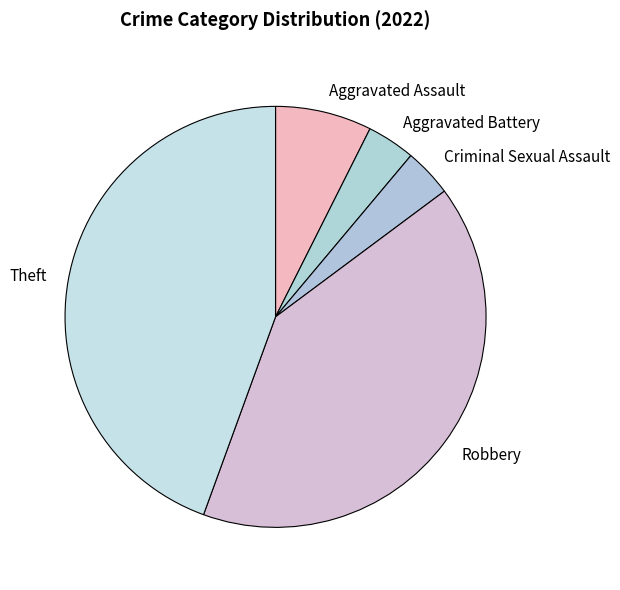

Count the number of slices in the pie.

5